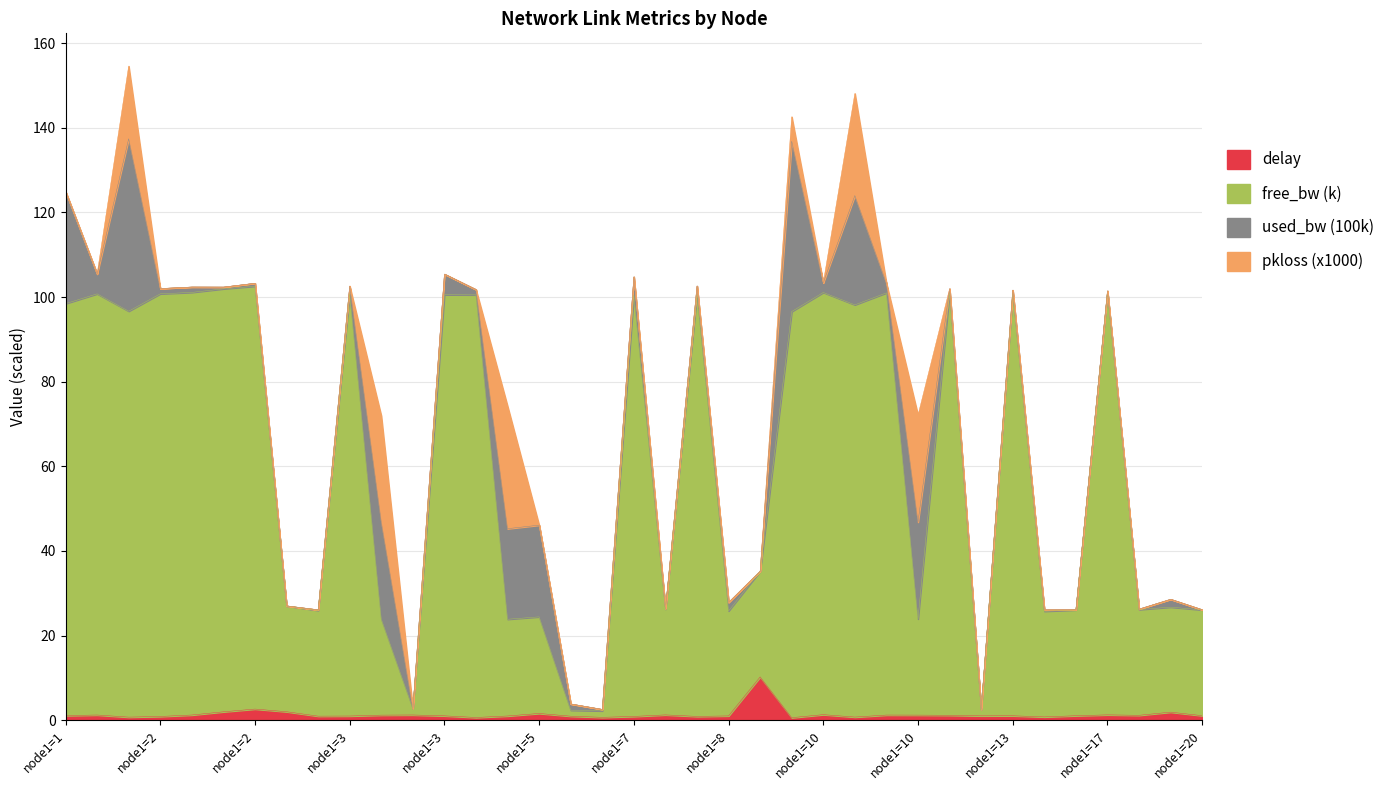

True or false: delay and free_bw cross at least once.

False